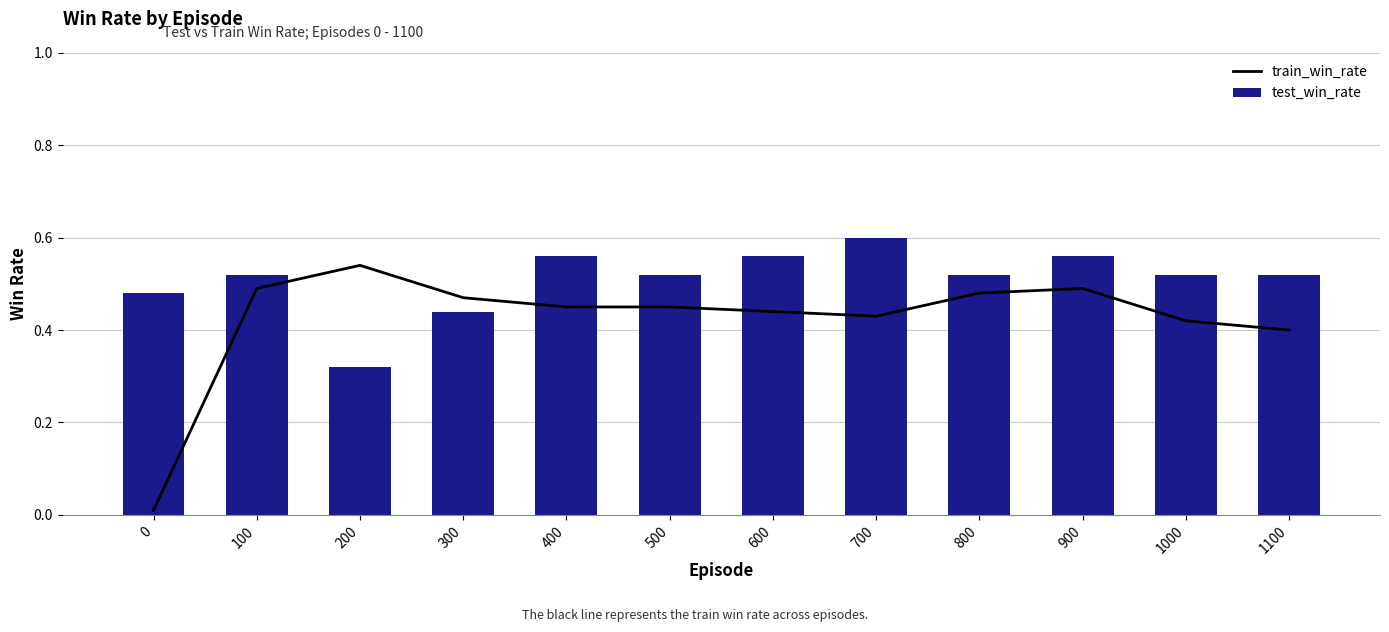

The value of test_win_rate at 100 is 0.5. True or false?

True